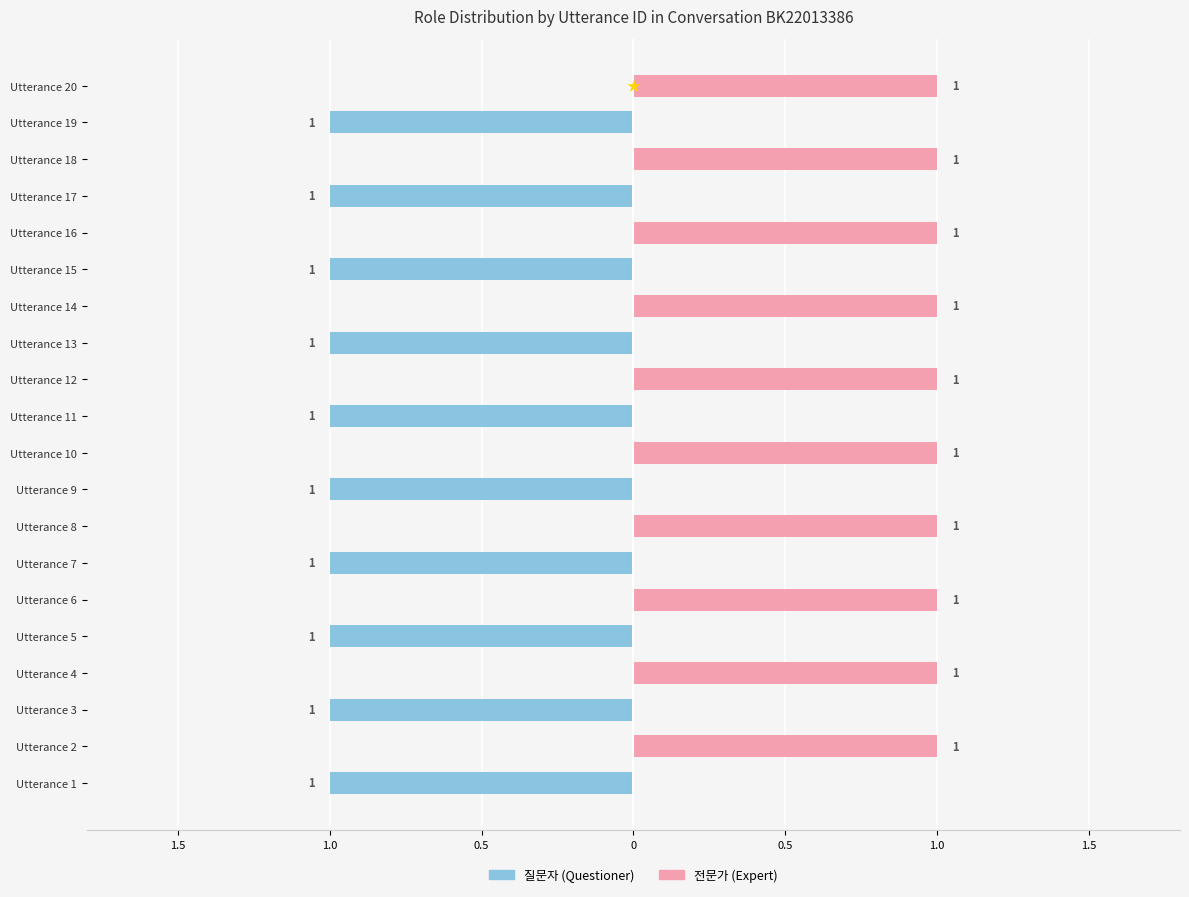

List the series in order of their overall mean, lowest first.

질문자, 전문가